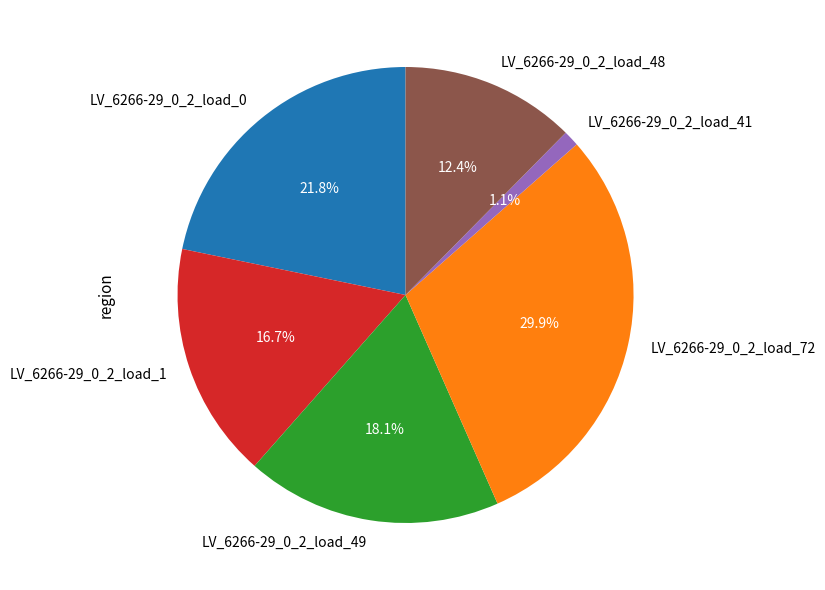

What is the total percentage of LV_6266-29_0_2_load_48 and LV_6266-29_0_2_load_49?

30.5%